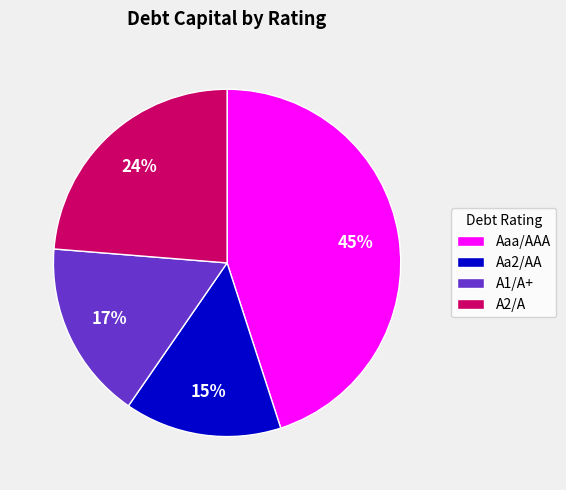

Is it true that Aaa/AAA is 45% of the pie?

True